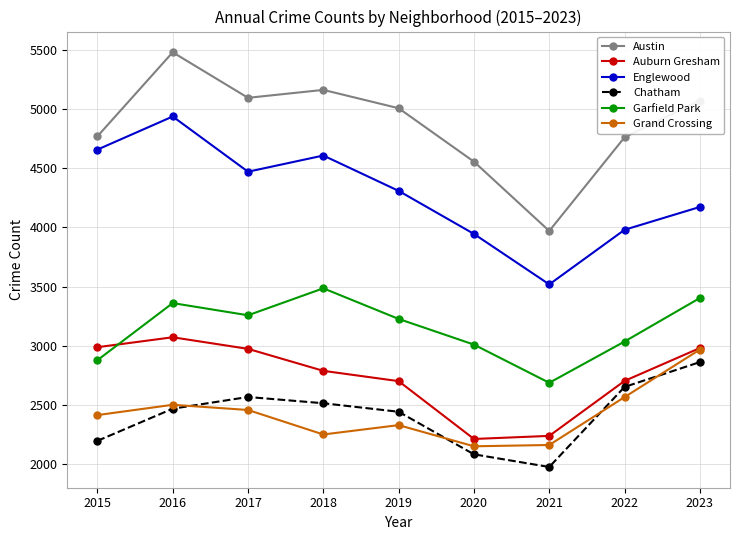

What is the value of the Englewood point at the 6th from the left?

3945